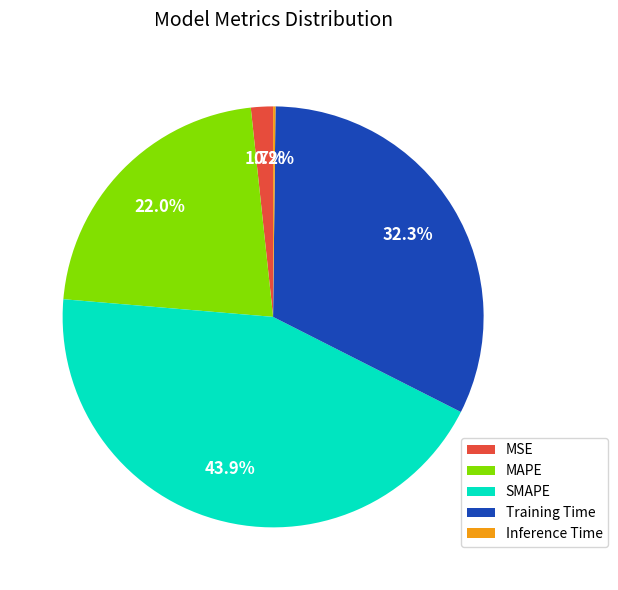

Which category has the biggest portion of the pie?

SMAPE